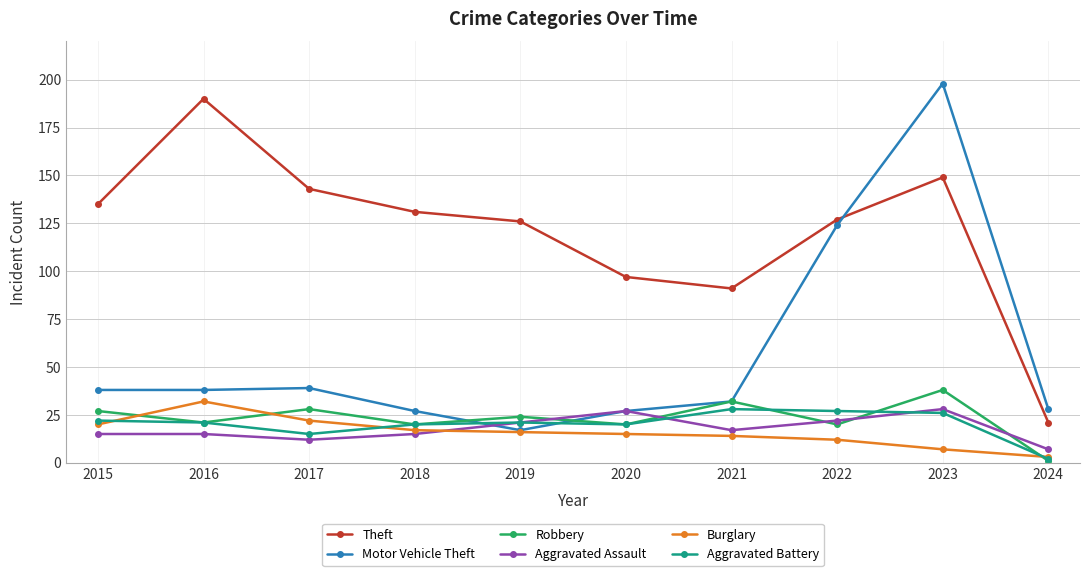

What is the sum of all Burglary values?

158